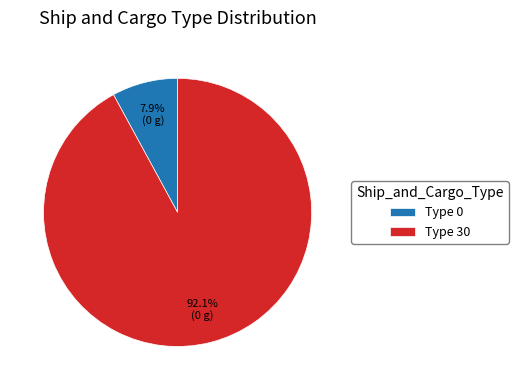

What portion of the pie excludes Type 0?

92.1%